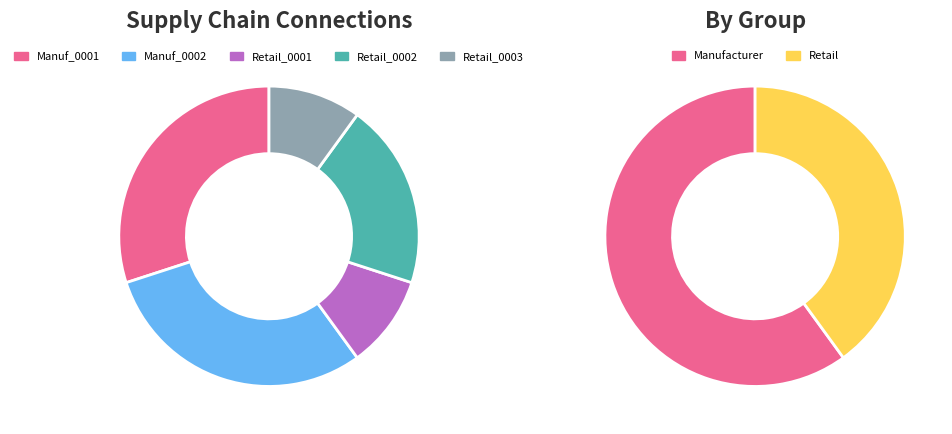

Is there a majority slice in this chart?

No